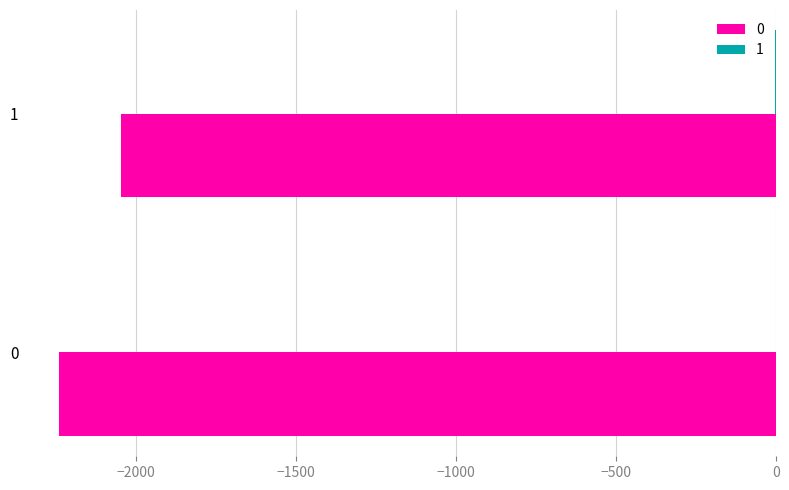

What is the sum of all 0 values?

-4290